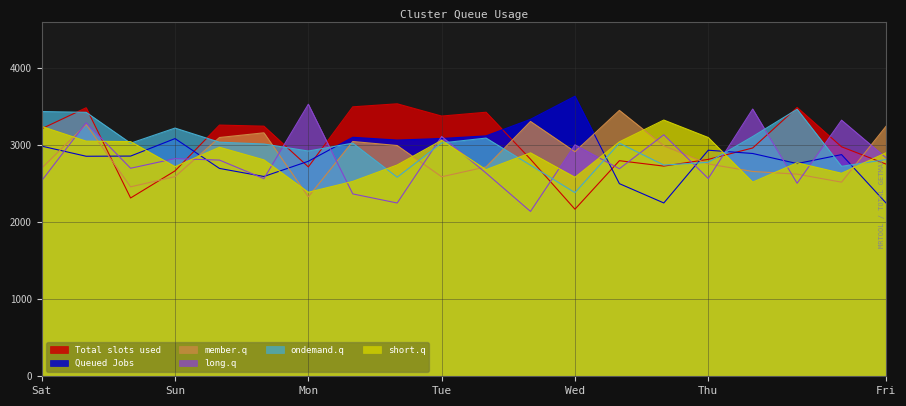

What are all the series names shown in the legend?

Total slots used, Queued Jobs, member.q, long.q, ondemand.q, short.q